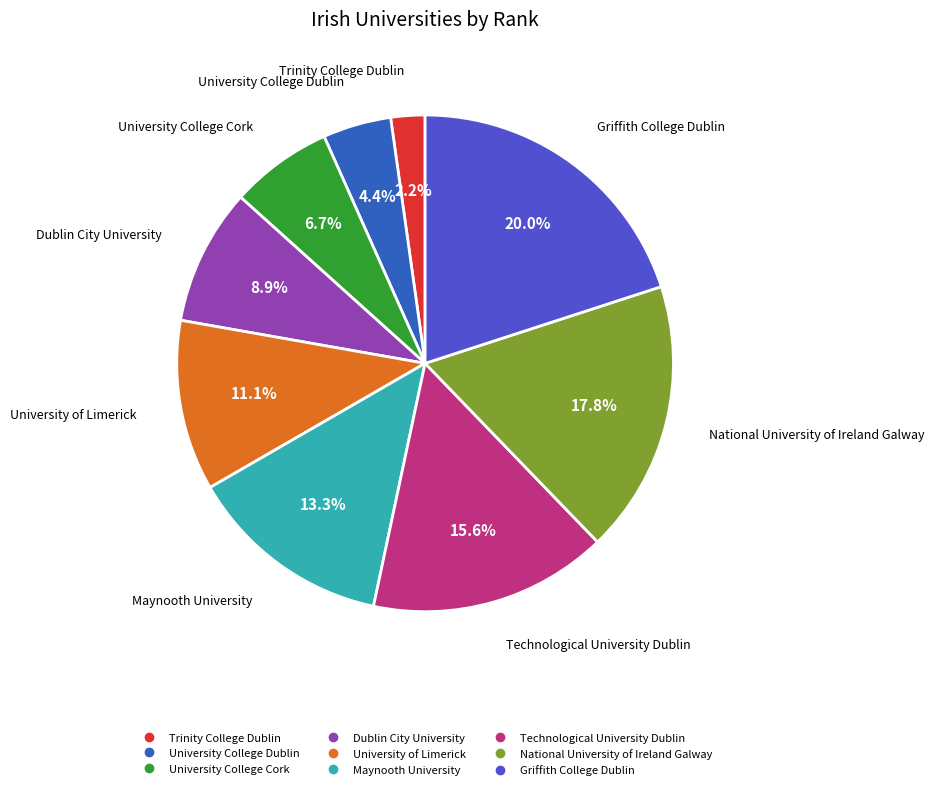

Which slice is the smallest?

Trinity College Dublin